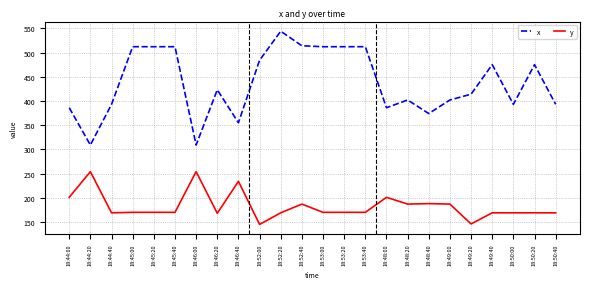

At which category is the sum across all series the highest?

18:52:20